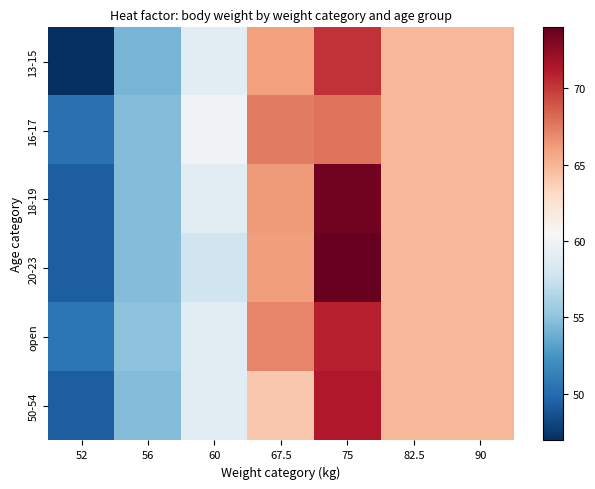

At how many categories does at least one series exceed 56?

5